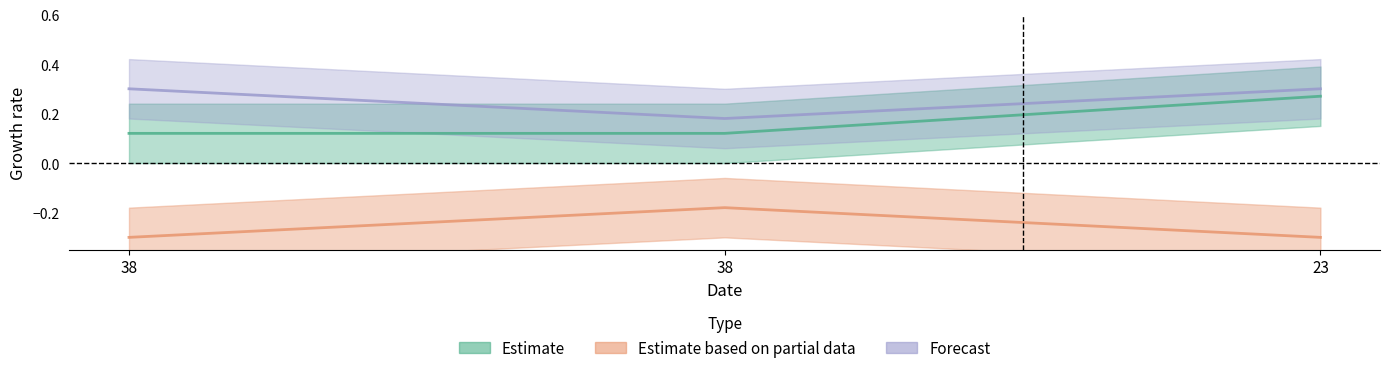

What is the difference between the highest and lowest values at 38?

0.6